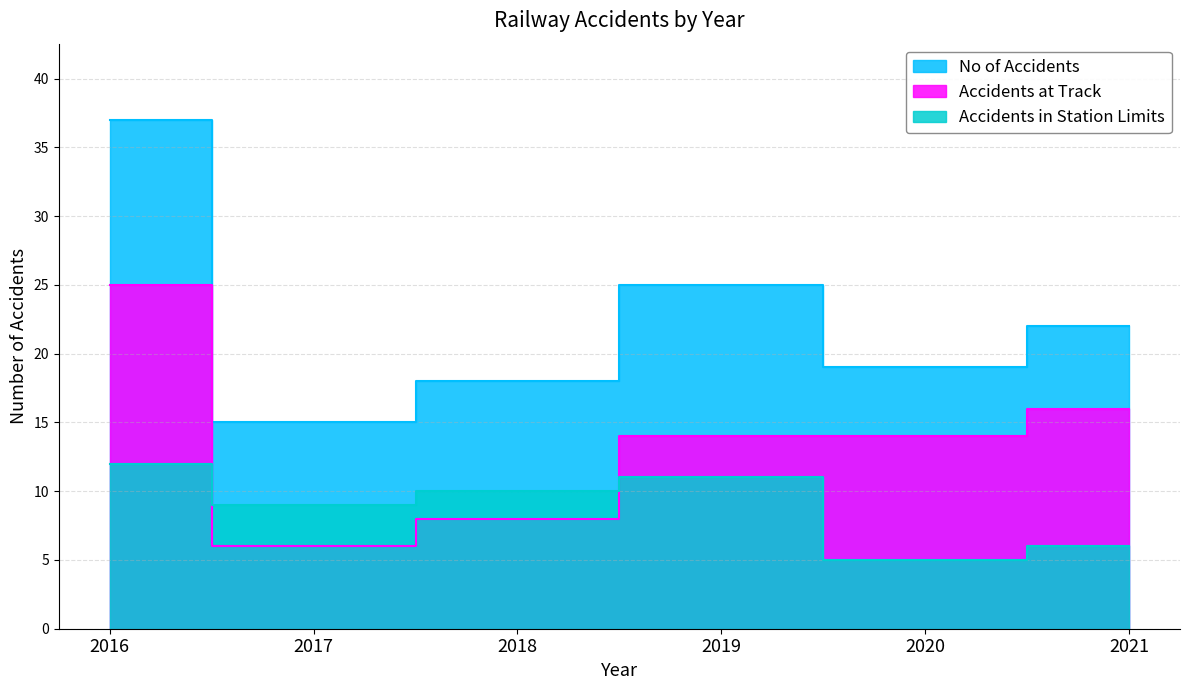

Is the value of Accidents at Track at 2019 greater than the value of No of Accidents at 2018?

No